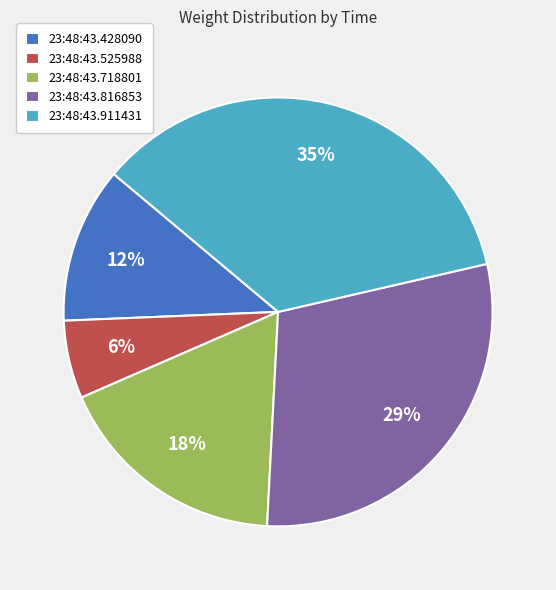

Combined, do 23:48:43.911431 and 23:48:43.816853 account for over 50%?

Yes